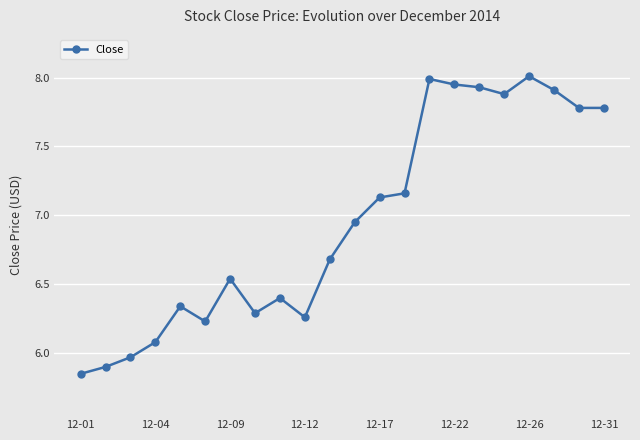

What is the difference between the maximum and minimum values?

2.2